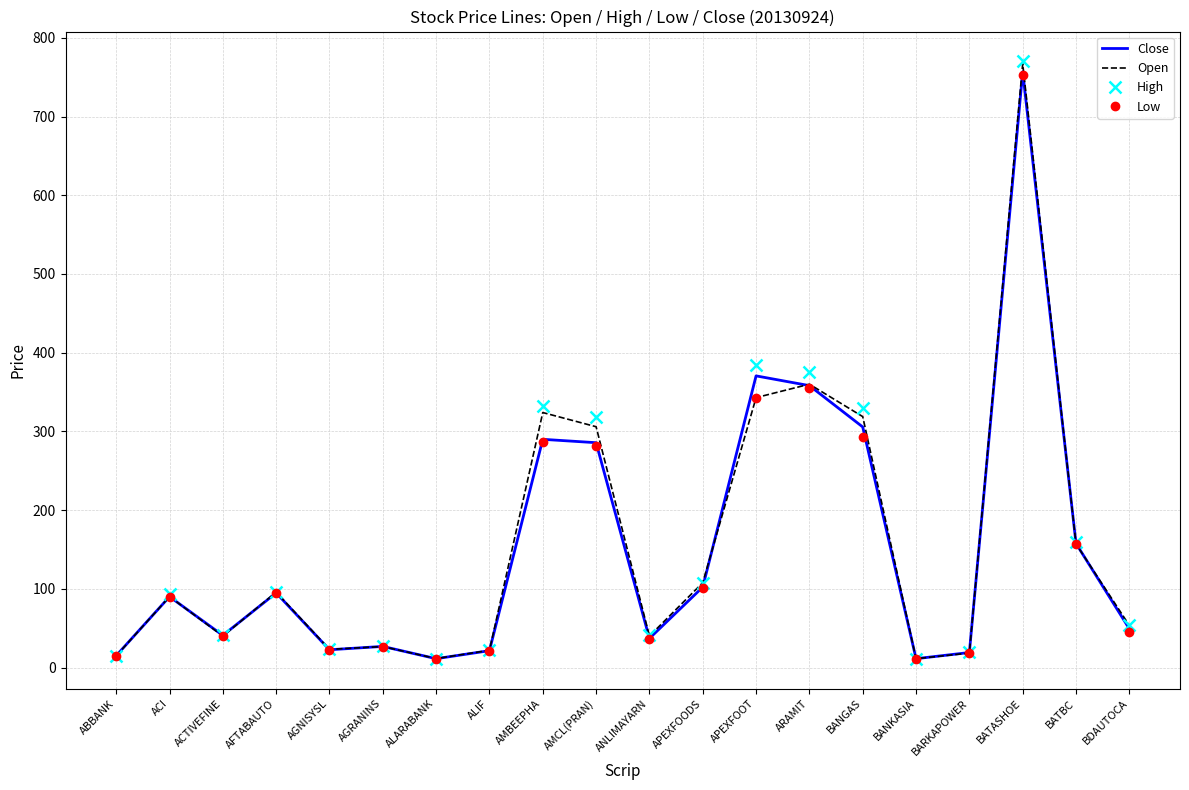

At which category is the sum across all series the highest?

BATASHOE